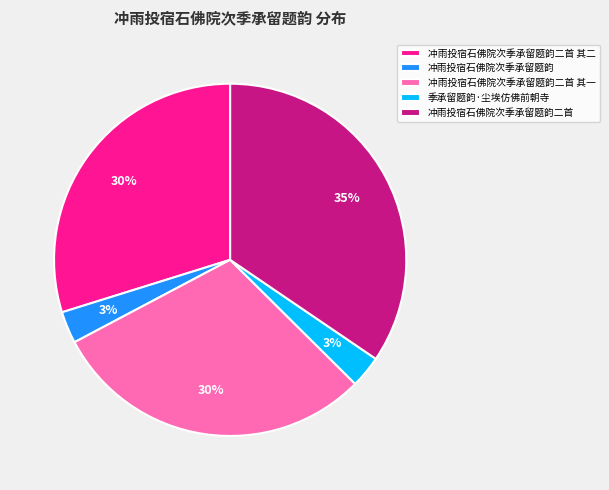

Which has a higher value, 冲雨投宿石佛院次季承留题韵 or 冲雨投宿石佛院次季承留题韵二首?

冲雨投宿石佛院次季承留题韵二首